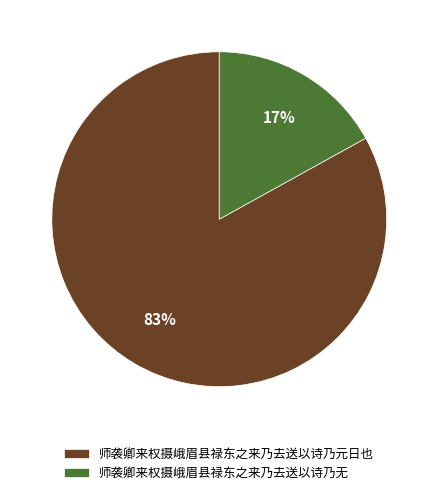

To the nearest percent, what percentage of the pie is 师袭卿来权摄峨眉县禄东之来乃去送以诗乃无?

17%